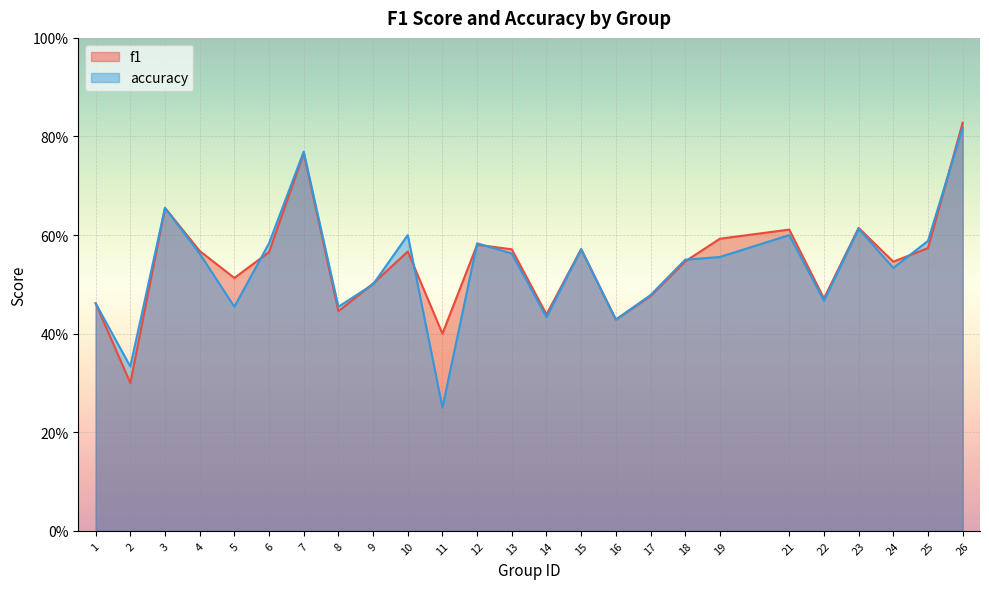

The value of accuracy at 17 is 0.1. True or false?

False